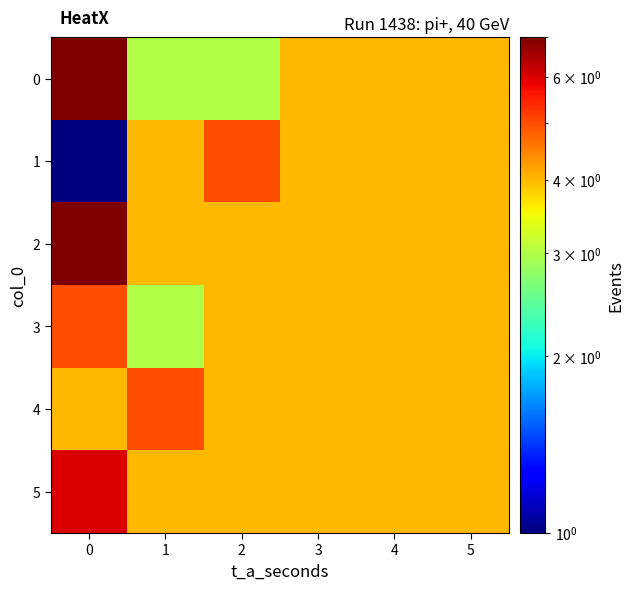

At 4, list the series in order from largest to smallest.

0, 1, 2, 3, 4, 5